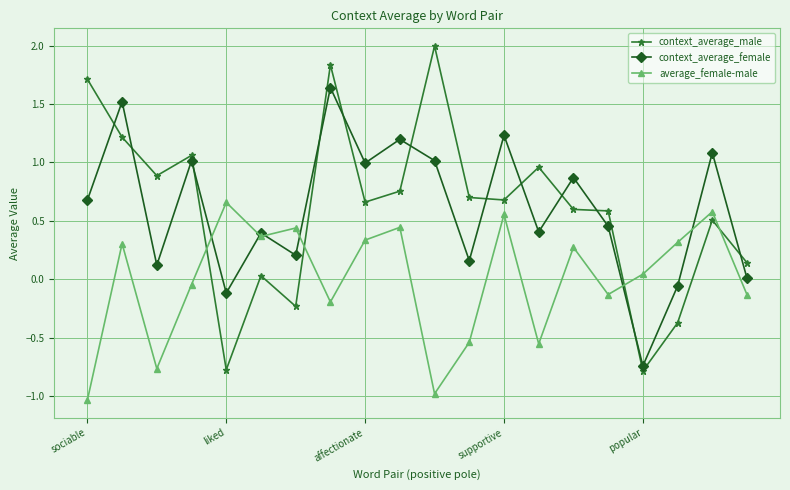

After their last crossing, which series has the higher values: context_average_male or average_female-male?

context_average_male